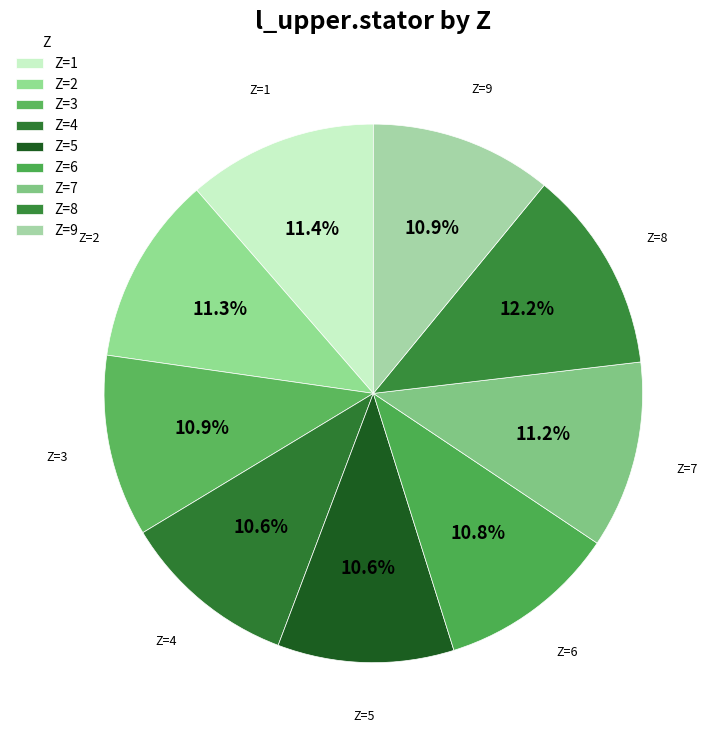

How many segments does this pie chart have?

9